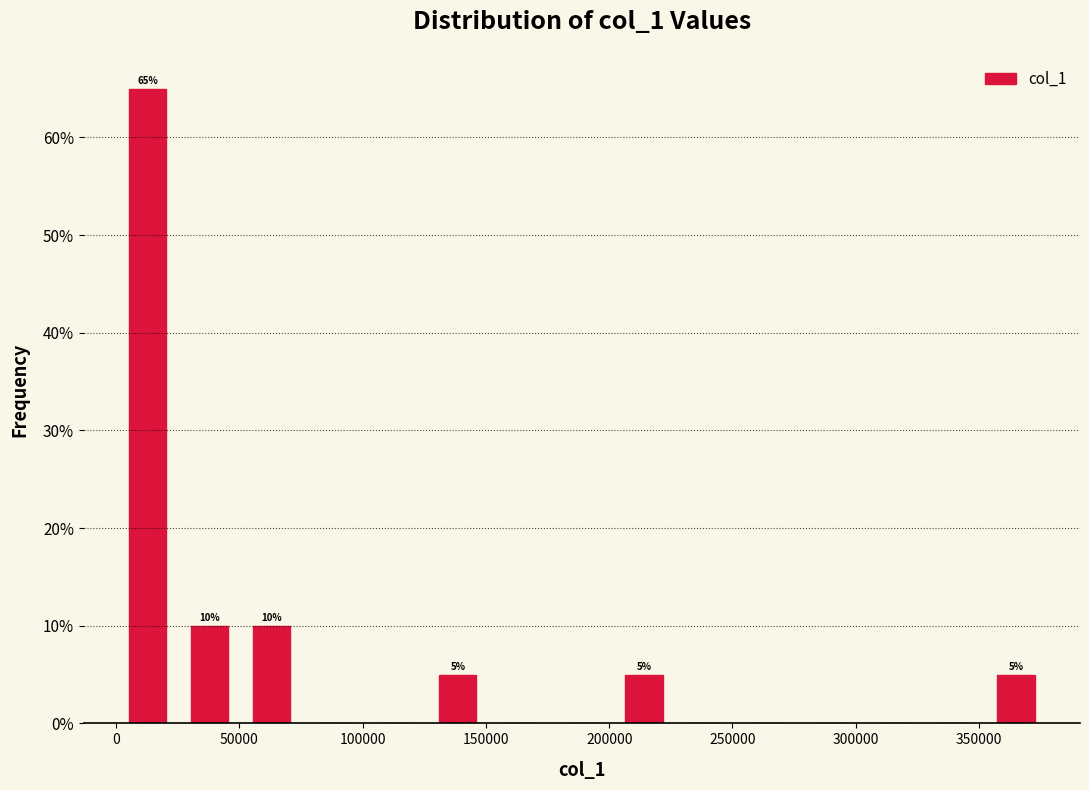

Which range on the x-axis has the tallest bar?

0 to 25000